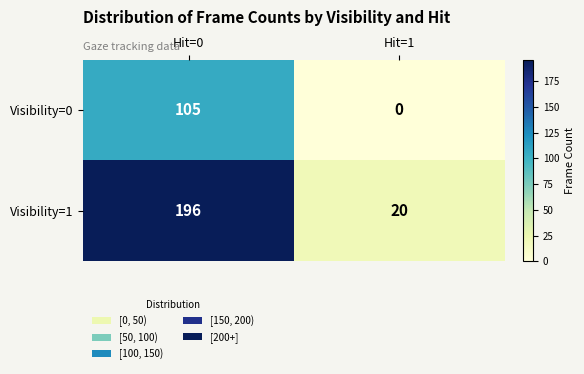

At which label is Visibility=0 closest to 52?

Hit=1